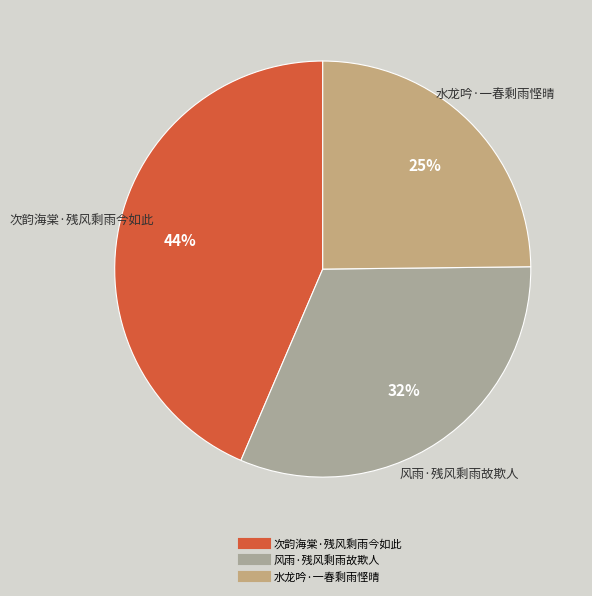

Is there any slice that represents more than half of the pie?

No